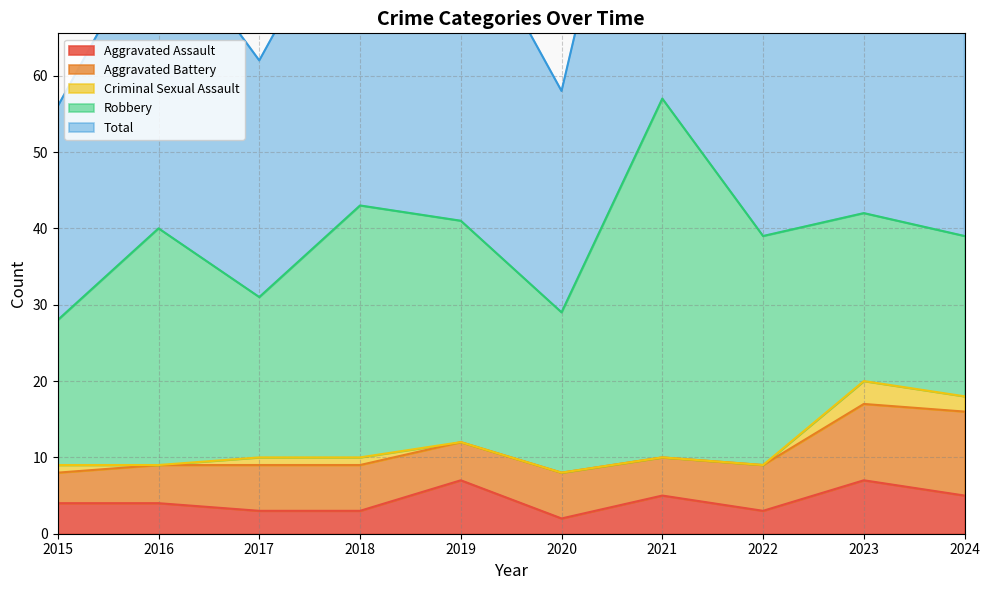

How many Aggravated Assault values are between 3 and 5?

7